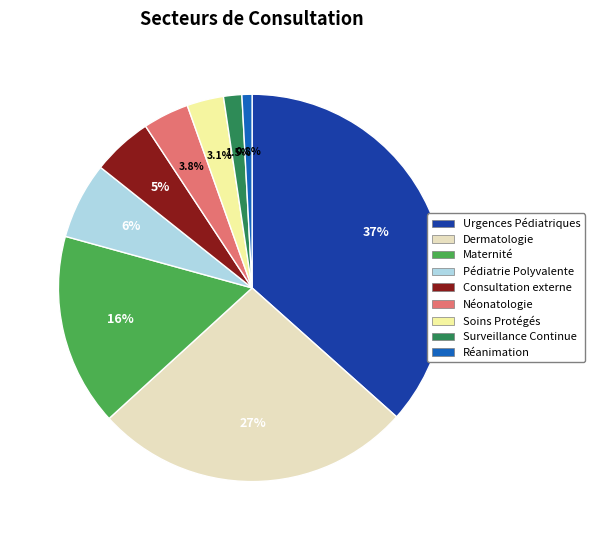

Which has a higher value, Pédiatrie Polyvalente or Maternité?

Maternité